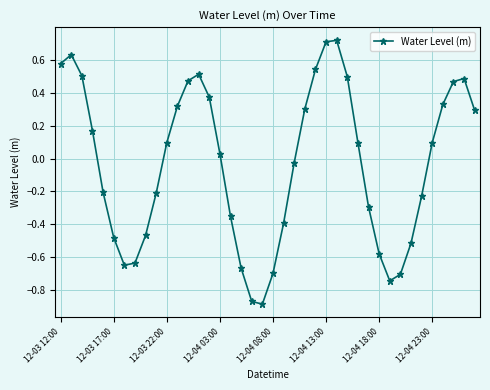

True or false: the data has more than 1 interior local peaks.

True